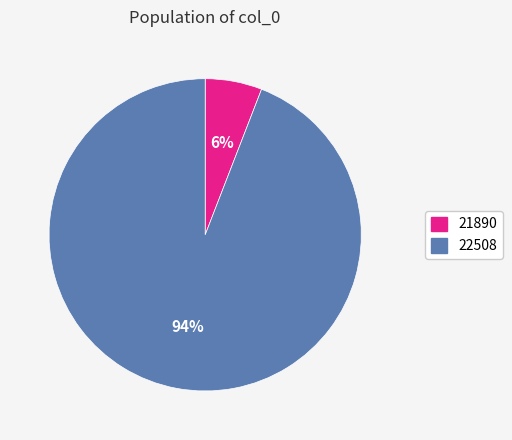

Rank the categories by value from highest to lowest.

22508, 21890